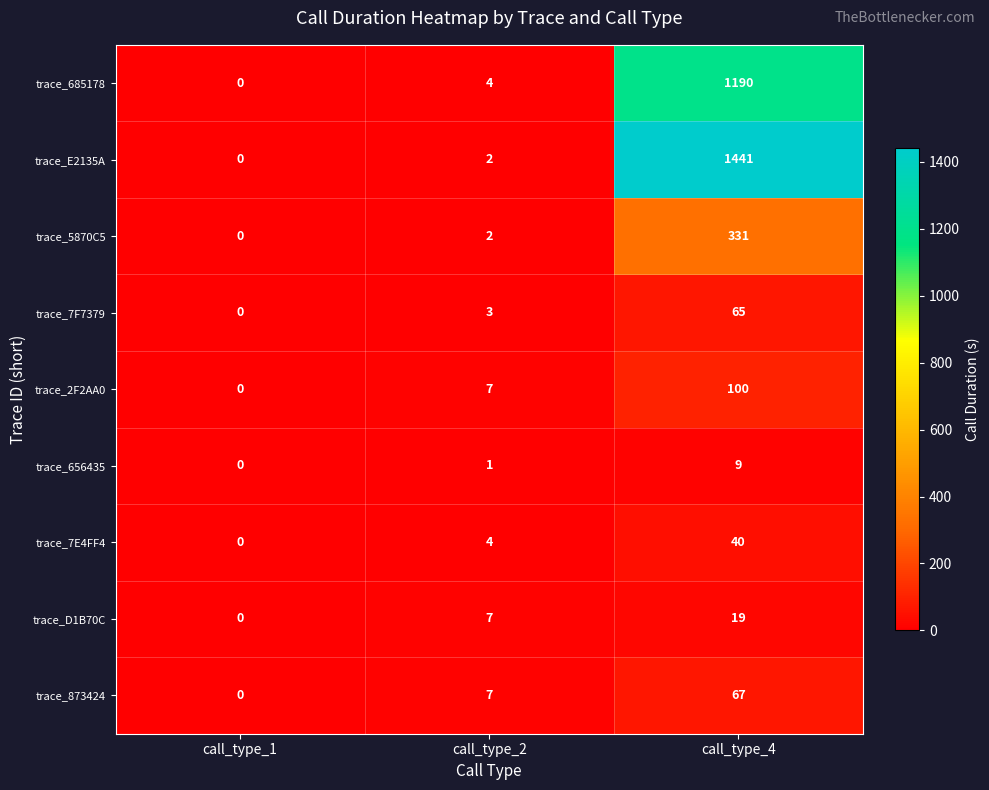

What is the sum of all trace_7E4FF4 values?

44